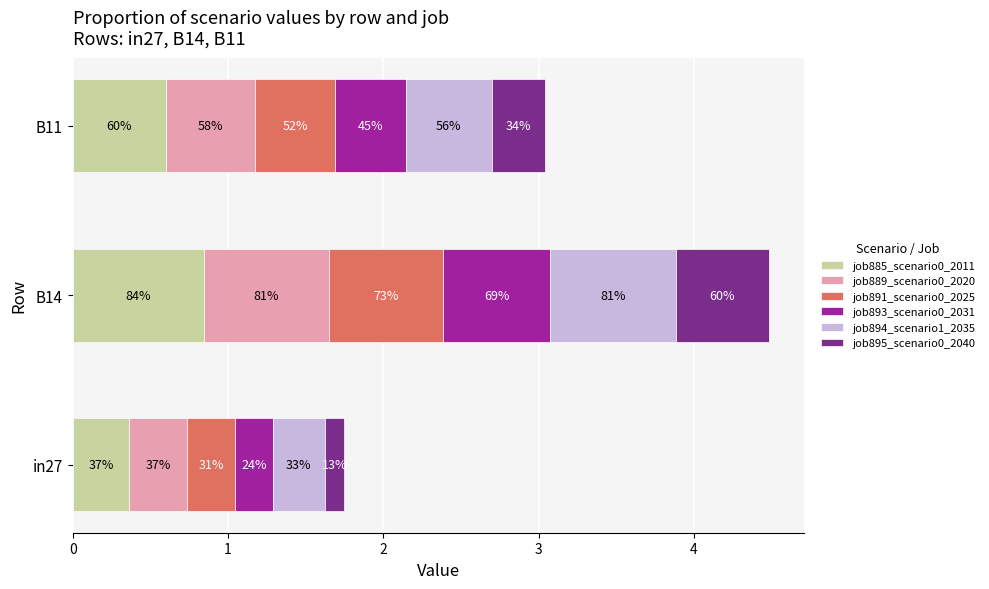

At how many categories does at least one series exceed 0?

3